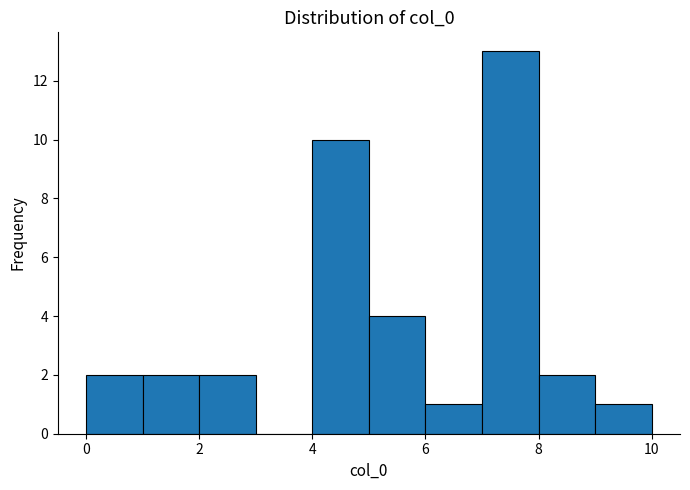

Reading left to right, transcribe this chart: for each bar, give the range it covers on the x-axis and its height. The values are not printed on the chart, so give them approximately, as read against the axis.

0 to 1: 2
1 to 2: 2
2 to 3: 2
3 to 4: 0
4 to 5: 10
5 to 6: 4
6 to 7: 1
7 to 8: 13
8 to 9: 2
9 to 10: 1